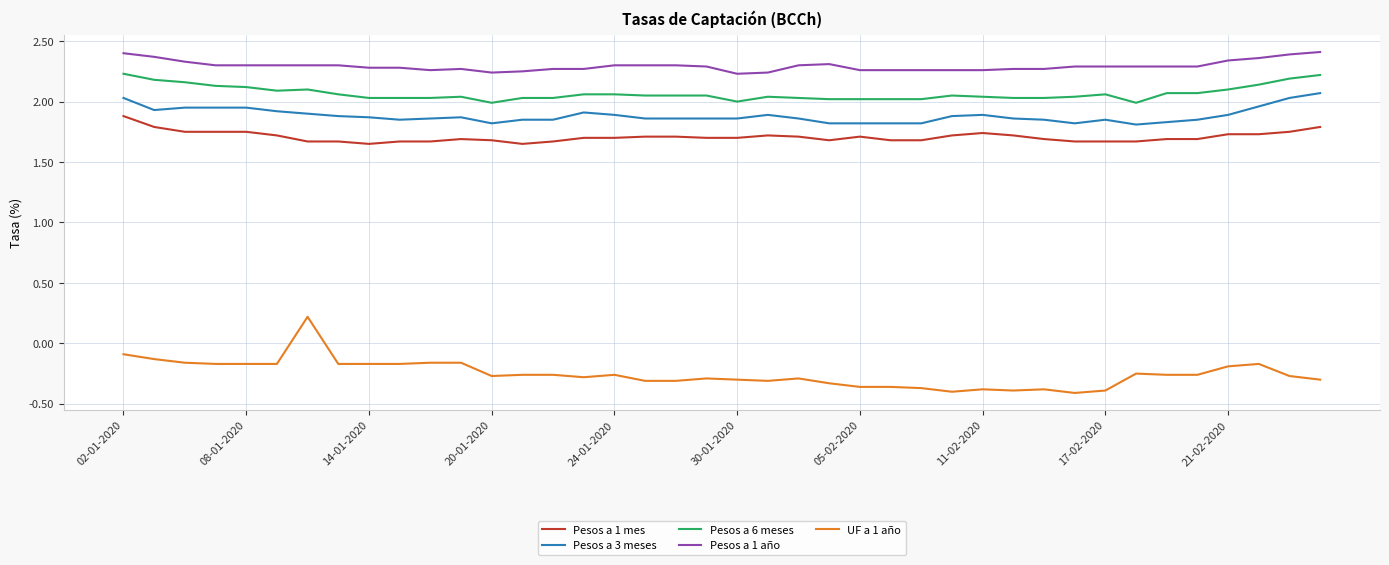

Which series has the largest total across all categories?

Pesos a 1 año